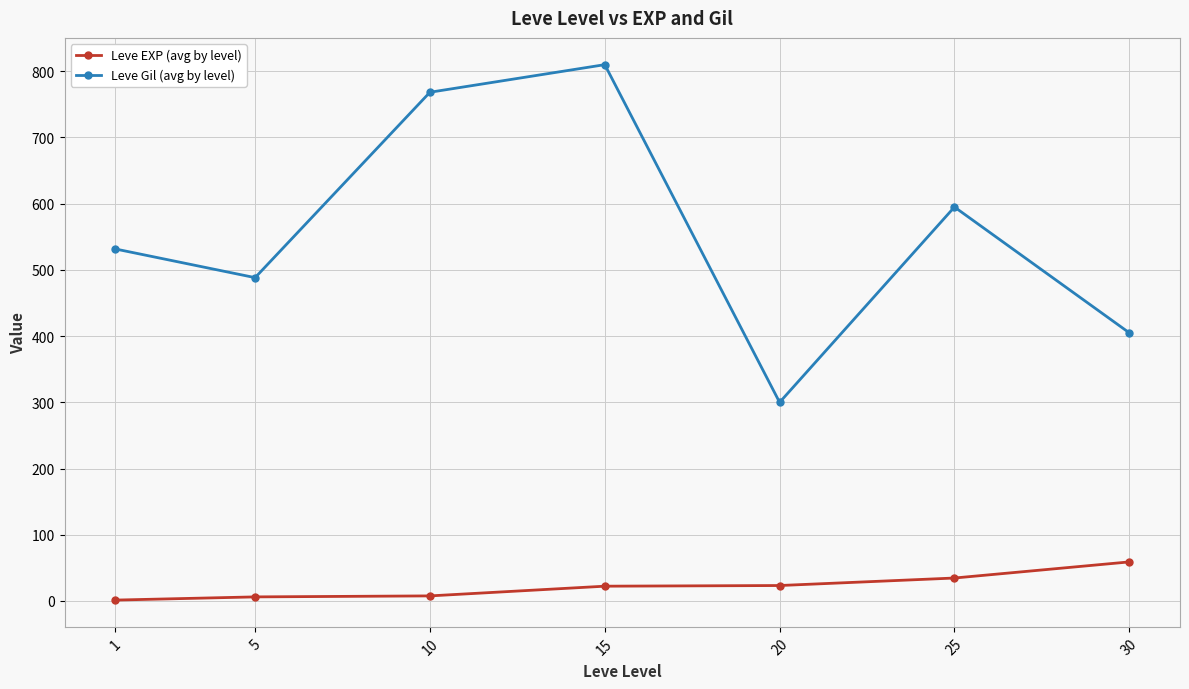

What is the difference between the Leve Gil (avg by level) values at 5 and 25?

106.7